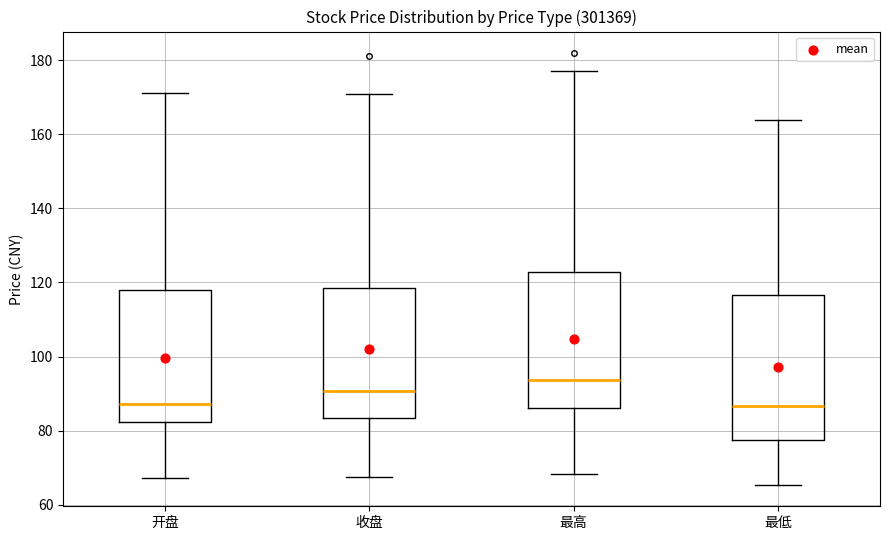

Which box is the tallest, from its lower edge to its upper edge?

最低